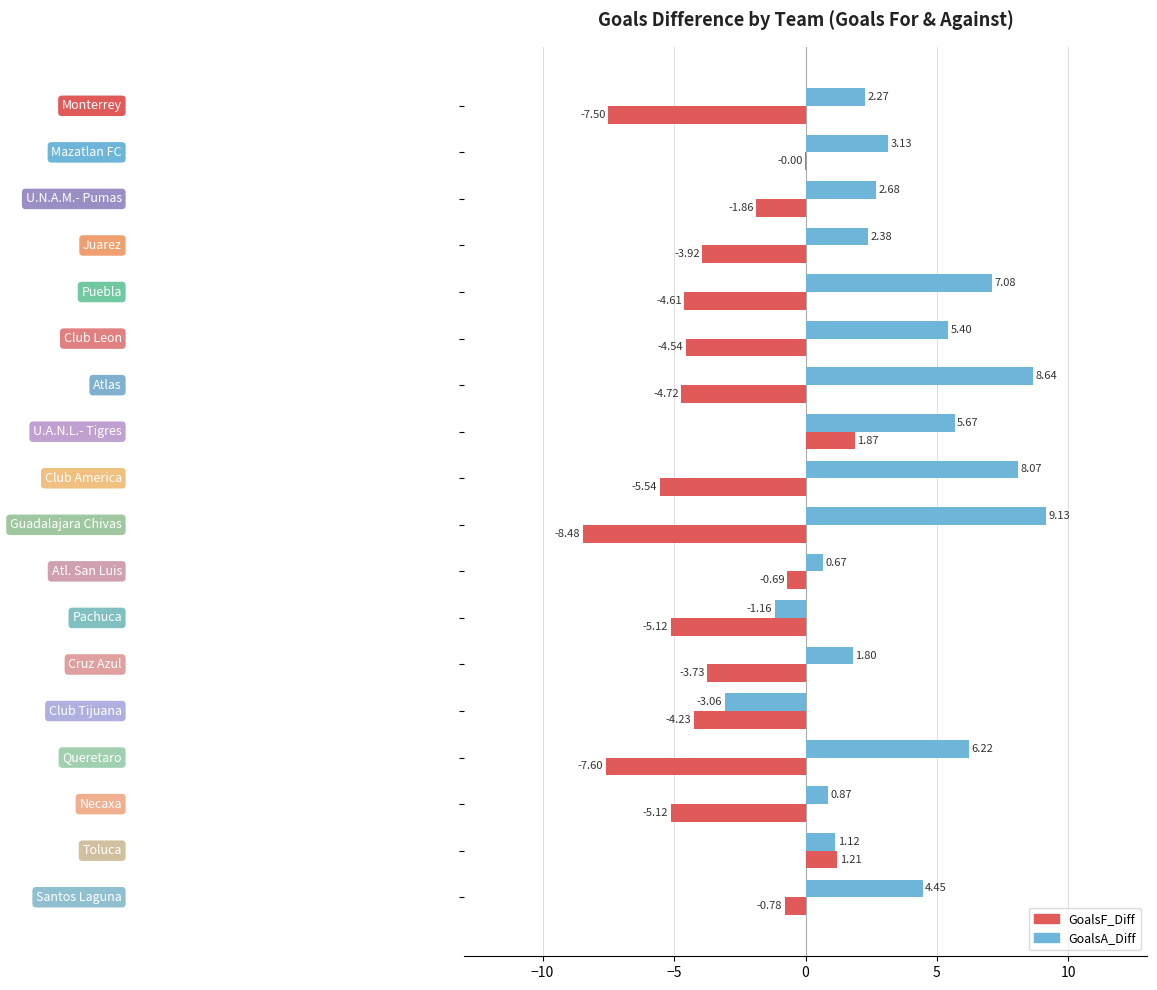

What is the sum of all GoalsF_Diff values?

-65.4